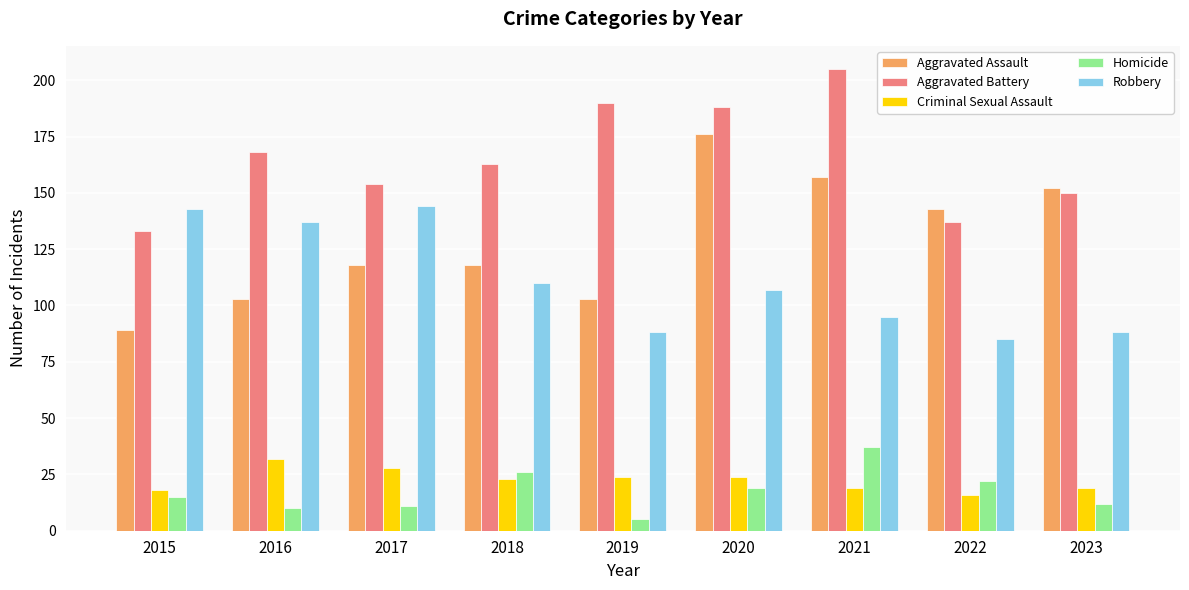

What is the average value of the Homicide series?

17